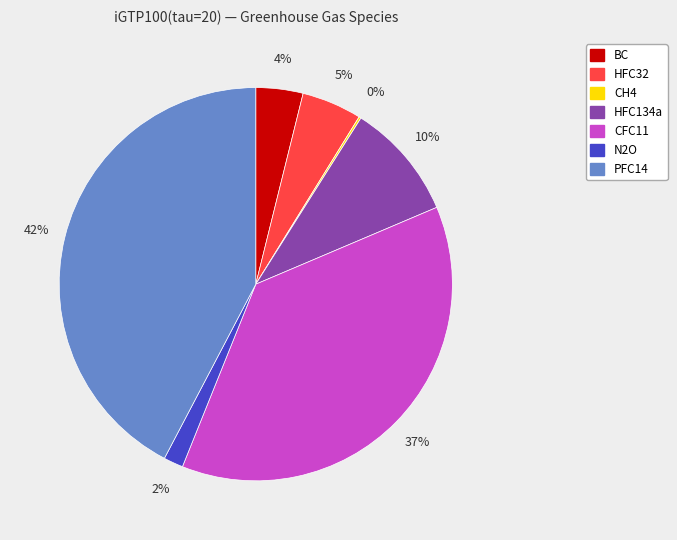

Between HFC134a and HFC32, which is larger?

HFC134a